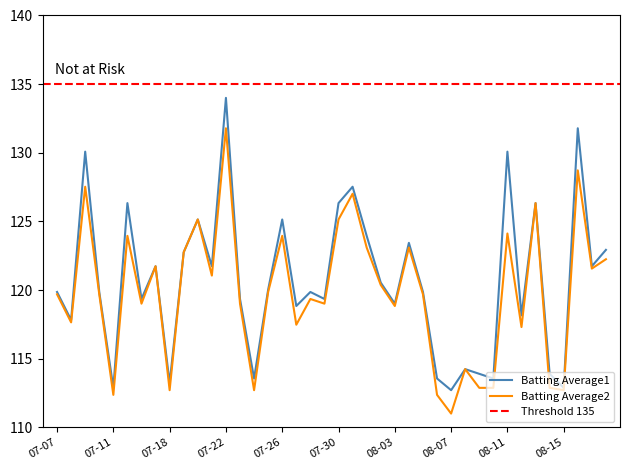

Reading right to left, list all the values displayed in this chart.

Batting Average1: 122.9	121.7	131.8	112.9	113.9	126.3	118.2	130.1	113.6	113.9	114.2	112.7	113.6	119.9	123.4	119.0	120.5	123.9	127.5	126.3	119.3	119.9	118.8	125.1	120.0	113.6	119.3	134.0	121.7	125.1	122.8	113.2	121.7	119.3	126.3	112.9	119.9	130.1	117.8	119.9
Batting Average2: 122.2	121.6	128.7	112.7	112.9	126.3	117.3	124.1	112.9	112.9	114.2	111.0	112.4	119.7	123.1	118.8	120.4	123.1	127.0	125.1	119.0	119.3	117.5	123.9	119.9	112.7	119.0	131.8	121.1	125.1	122.8	112.7	121.7	119.0	123.9	112.4	119.7	127.5	117.6	119.7